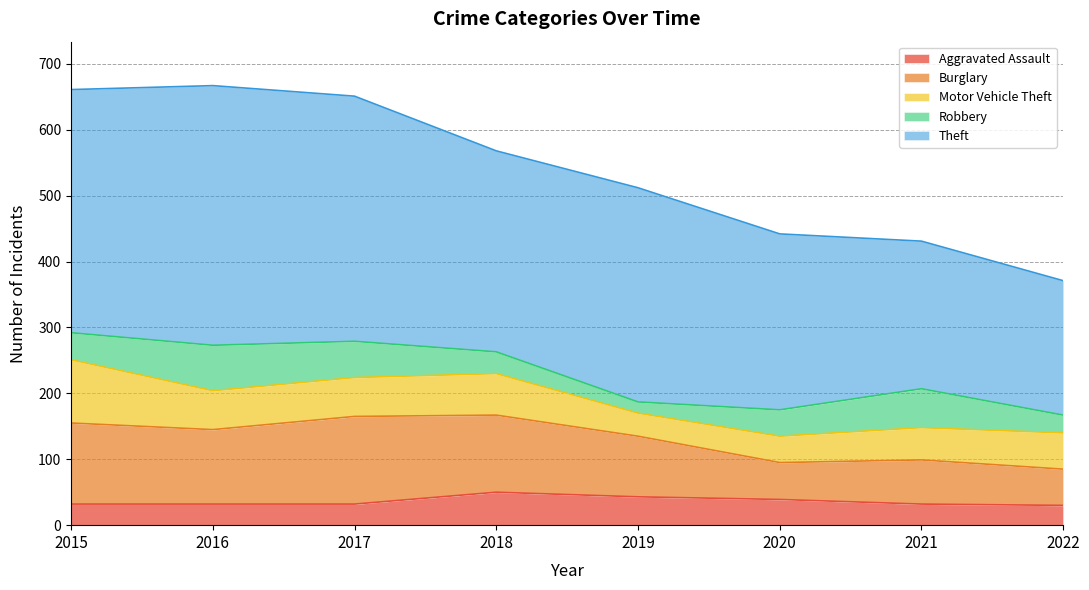

At which label is Theft closest to 299?

2018